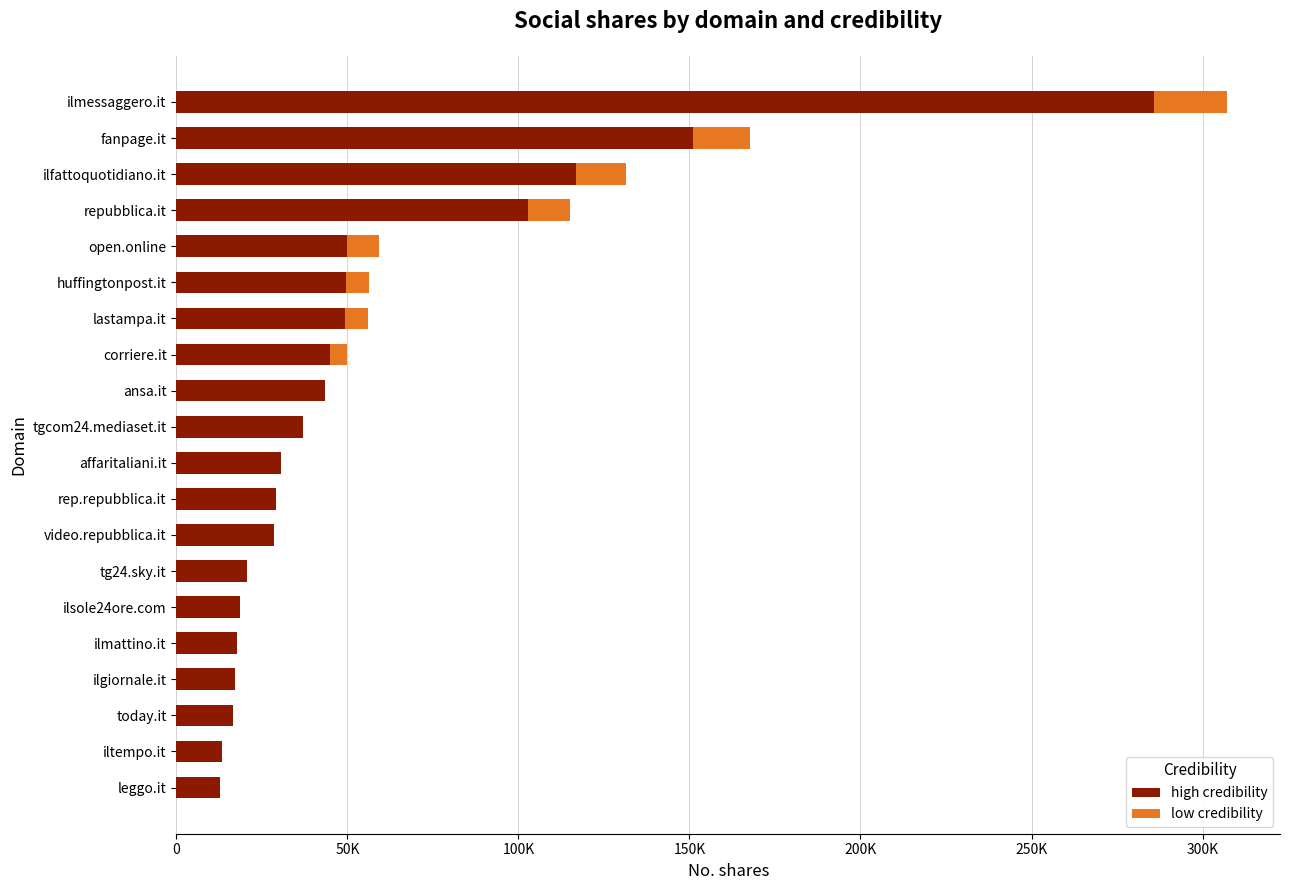

What is the difference between the maximum and minimum values in the low credibility series?

21443